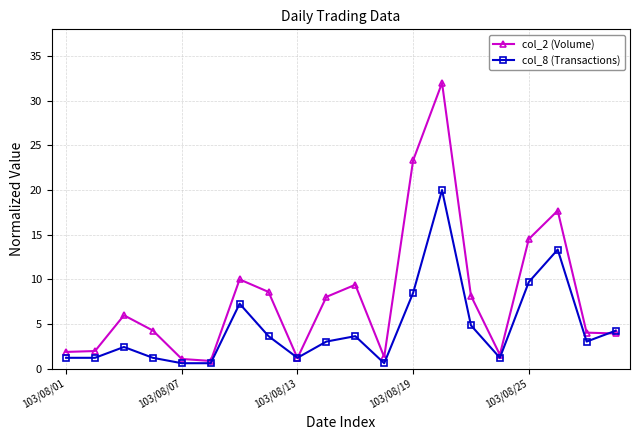

At how many categories does at least one series exceed 9?

6